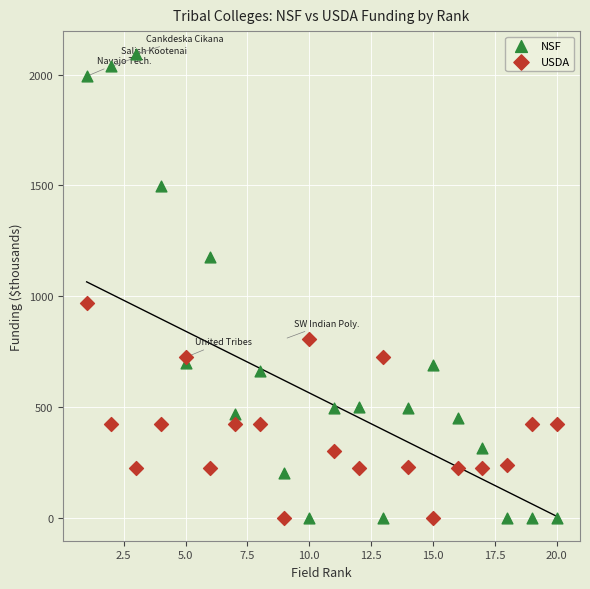

What is the X range (max minus min) for the scatter plot?

19.0